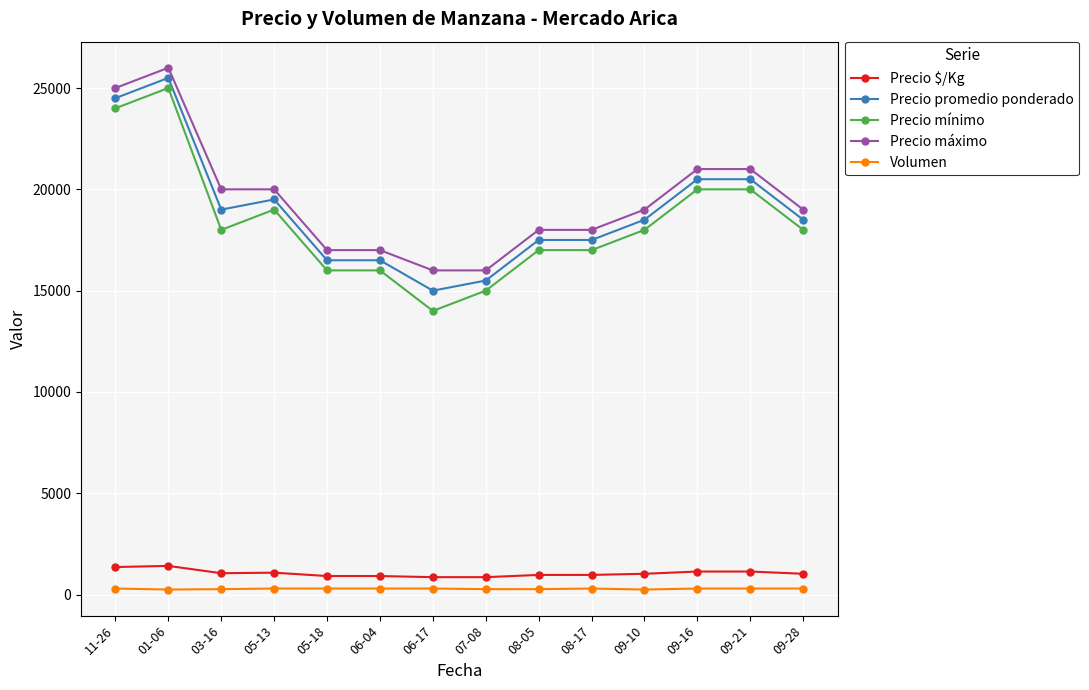

What is the value of the Volumen point at the 14th from the left?

300